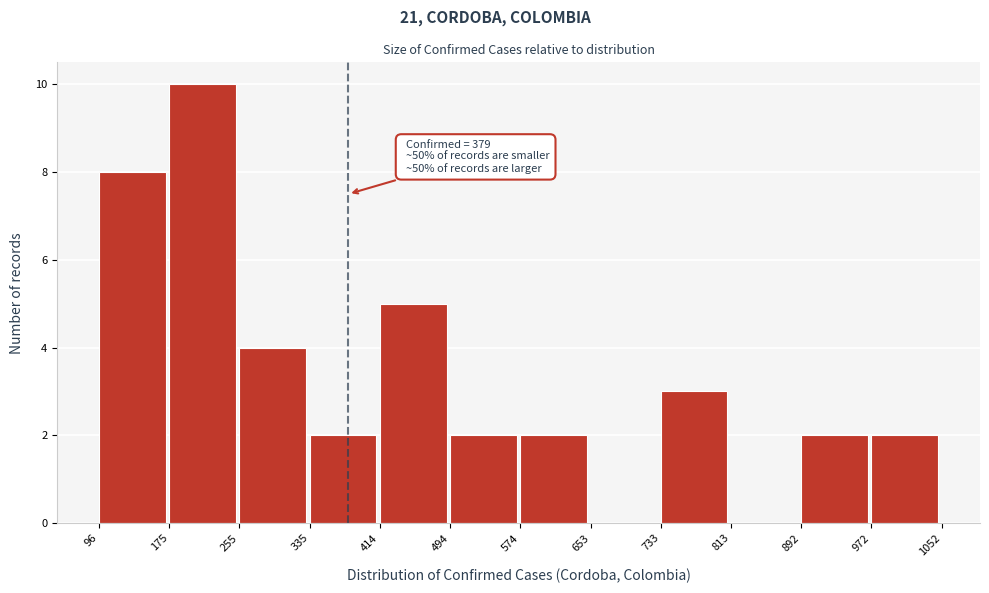

Over which range of the x-axis is the bar tallest?

175 to 255